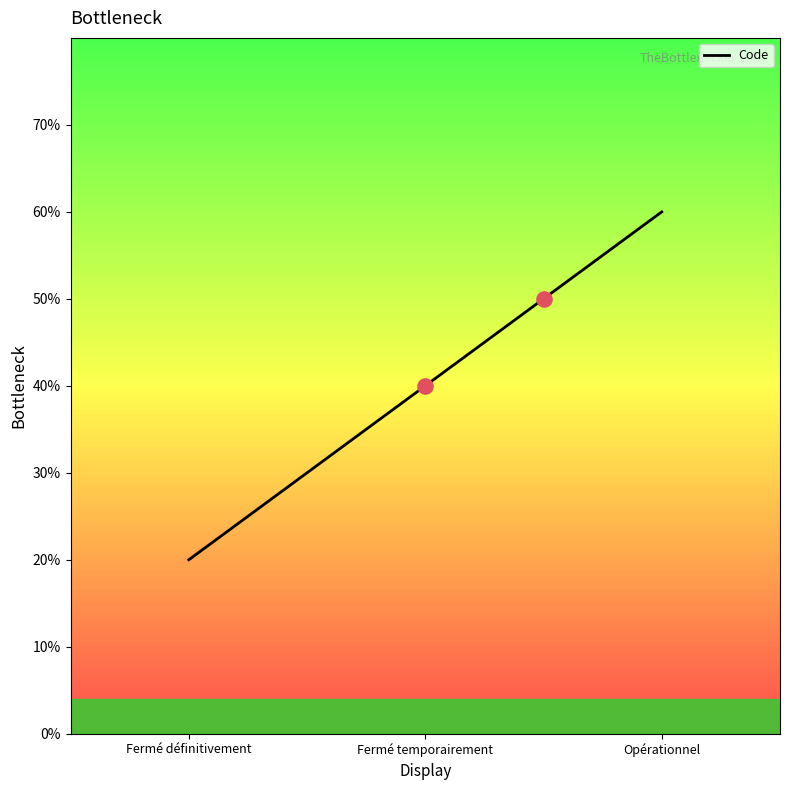

What is the change in value from Fermé définitivement to Opérationnel?

+2